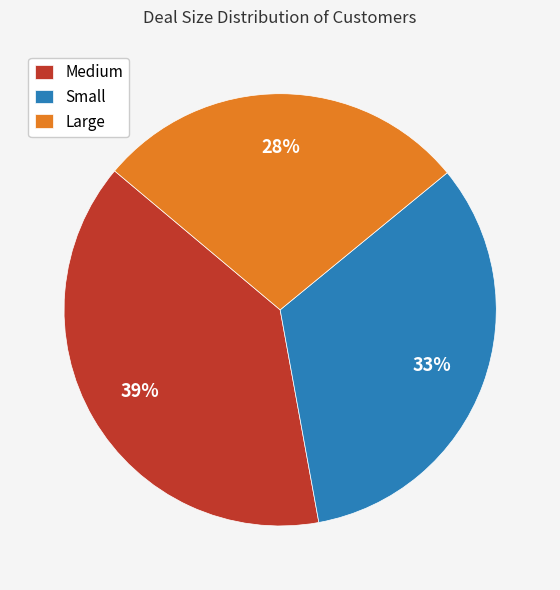

Count the number of slices in the pie.

3